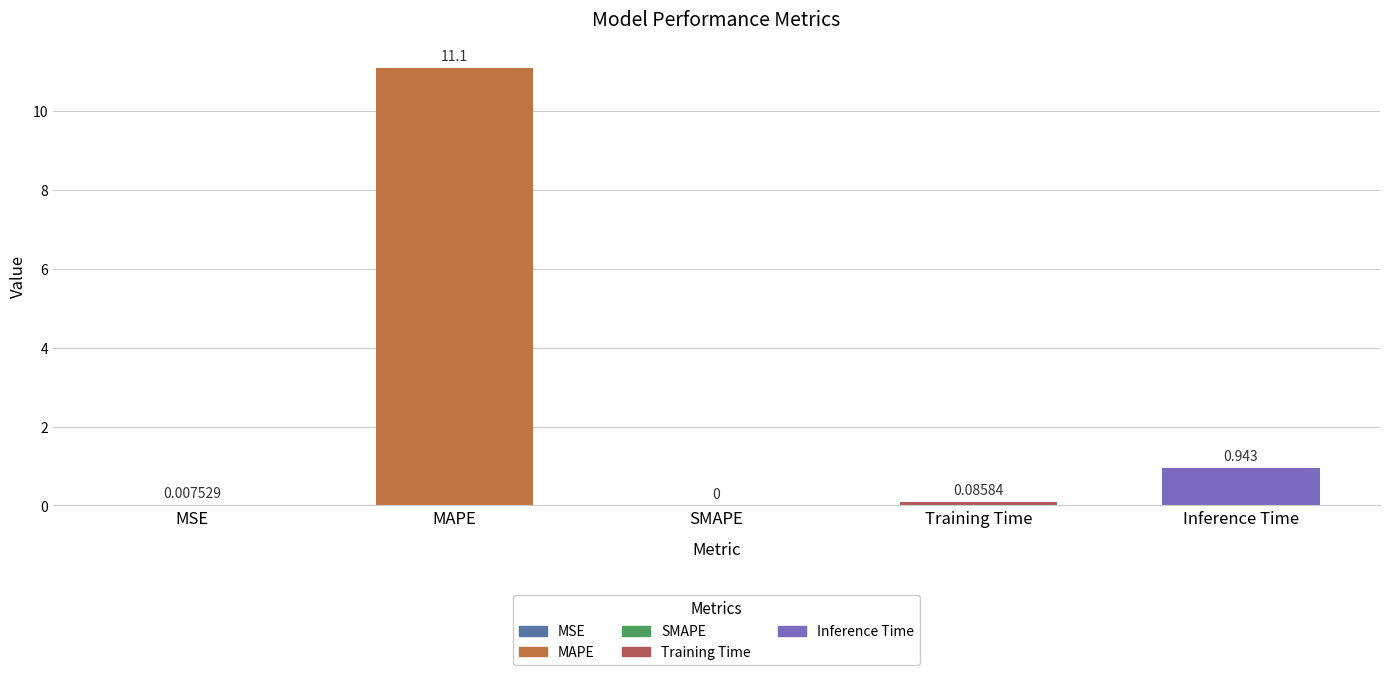

At which category does the chart reach its peak across all series?

MAPE